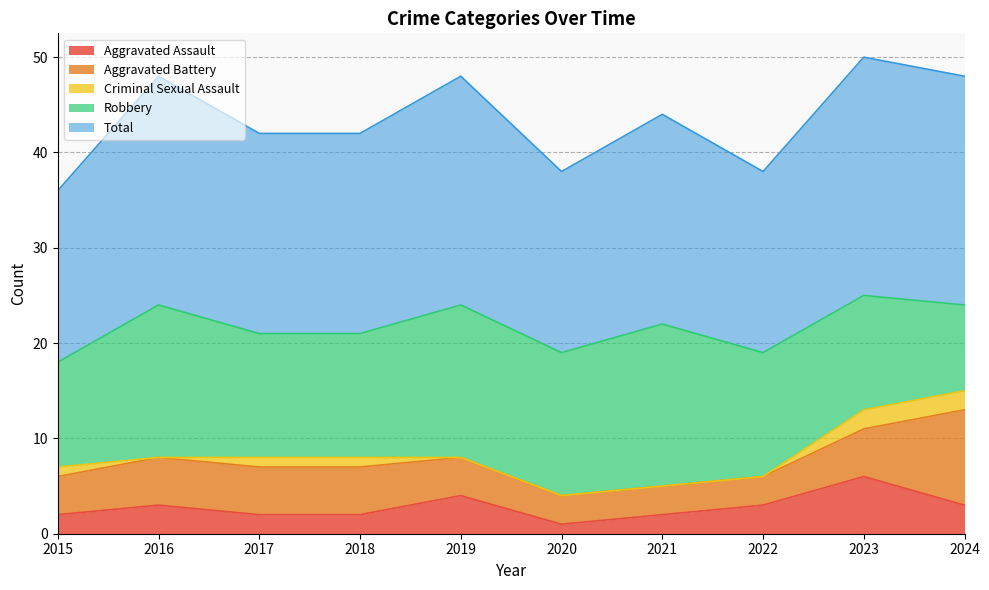

True or false: Total and Aggravated Assault intersect in this chart.

False